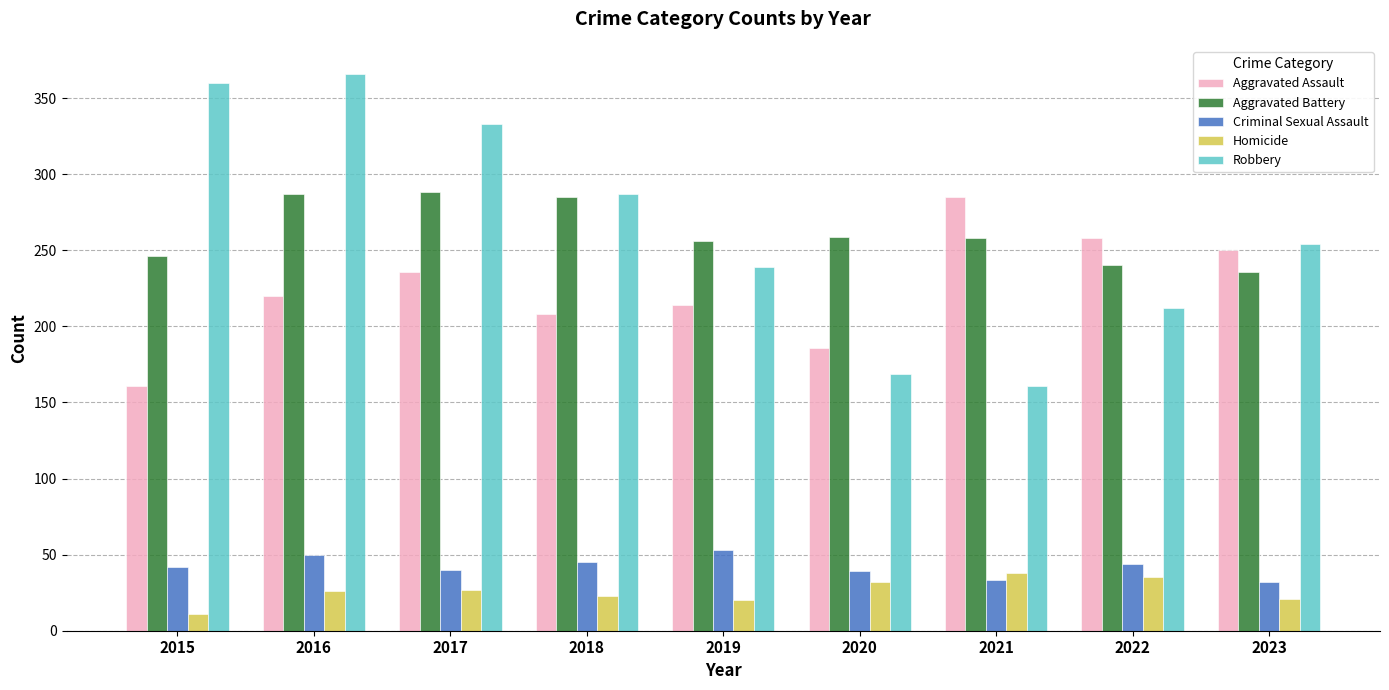

Is it true that Aggravated Battery equals 399 at 2023?

False